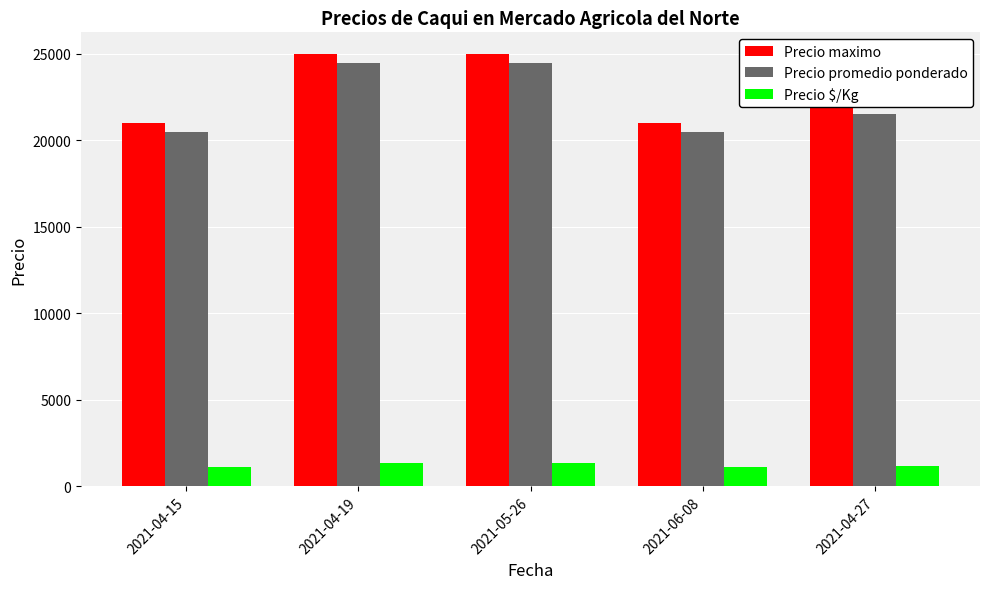

What is the smallest value displayed?

1139